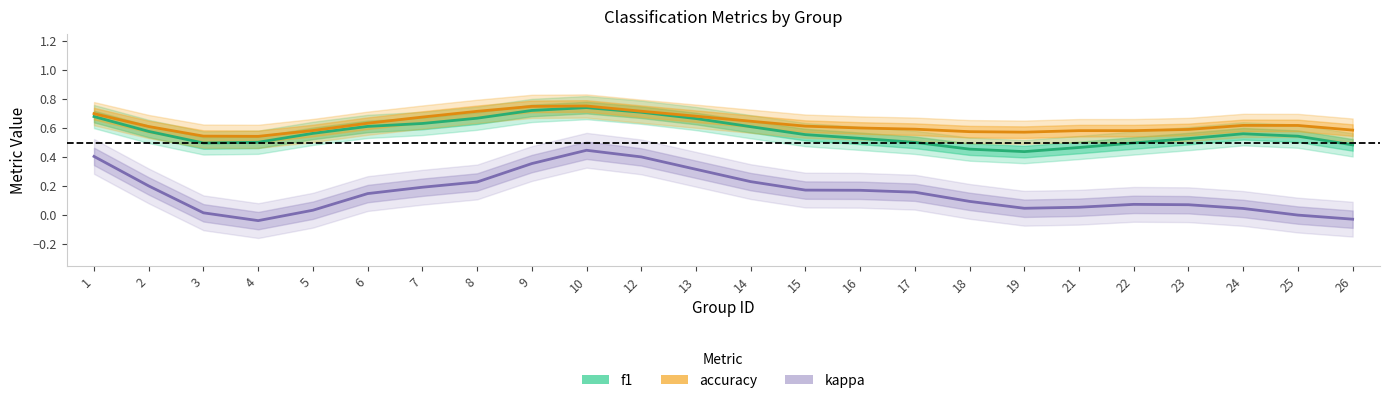

How many interior local peaks does the accuracy series have?

3